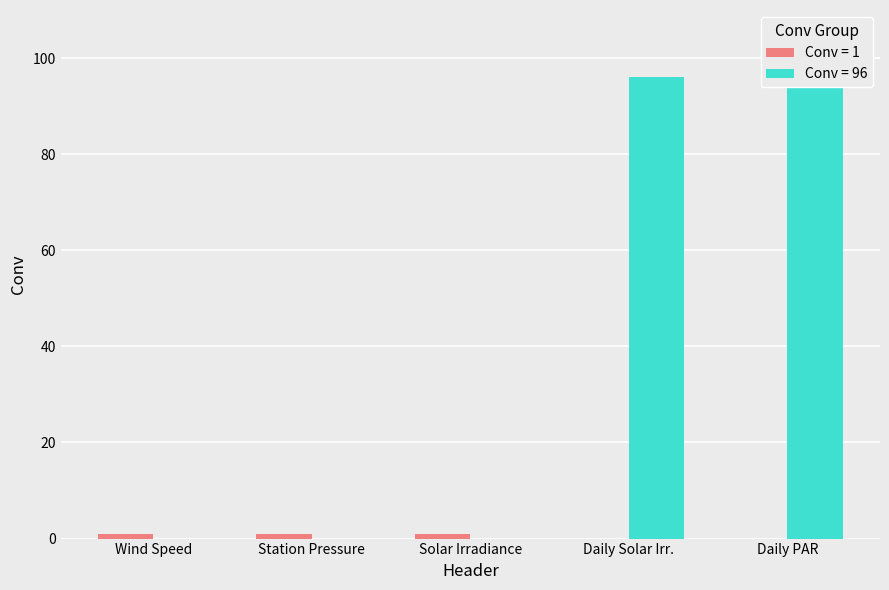

What is the greatest value displayed?

96